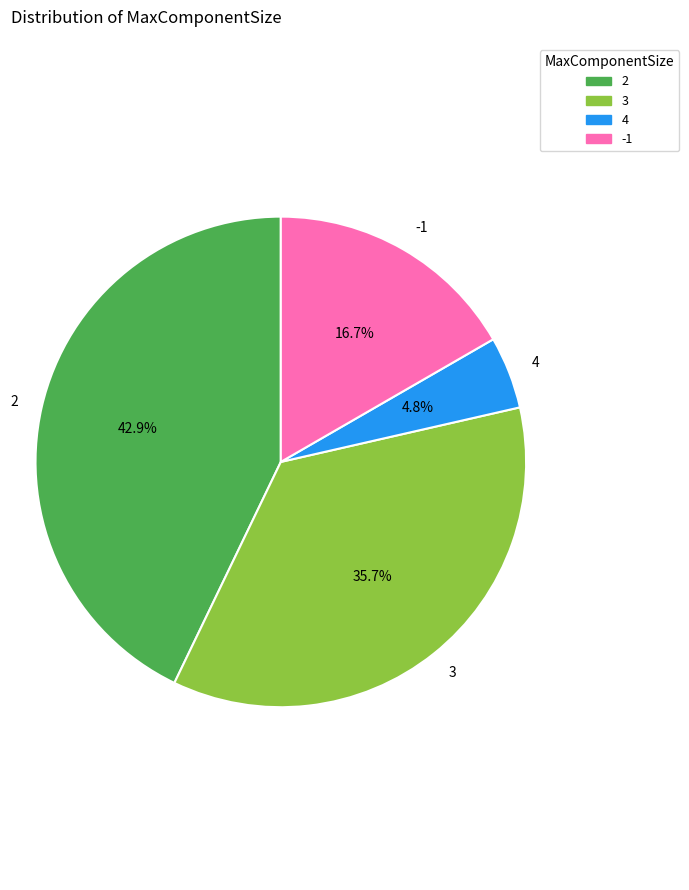

What is the largest slice in the pie chart?

2